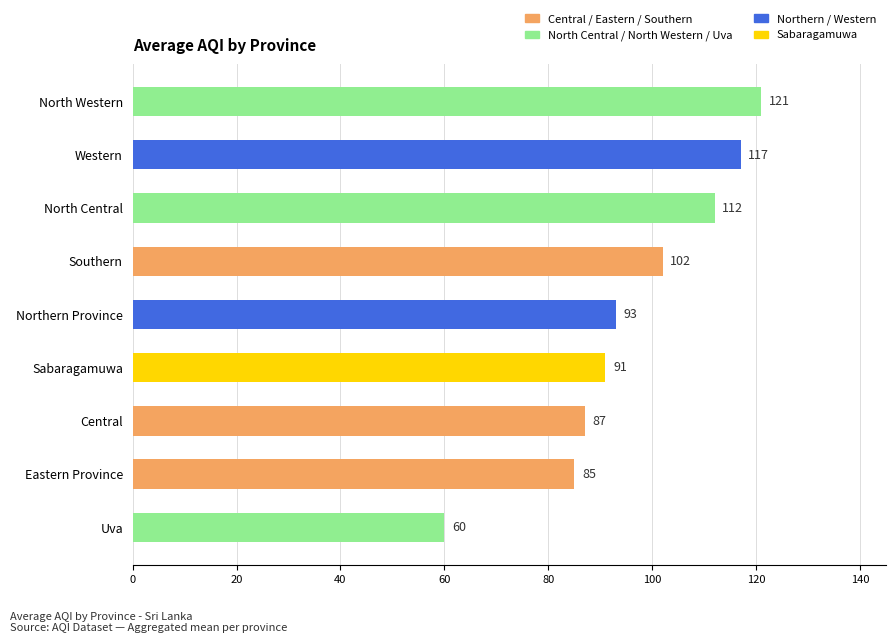

True or false: the data shows 60 at Uva.

True